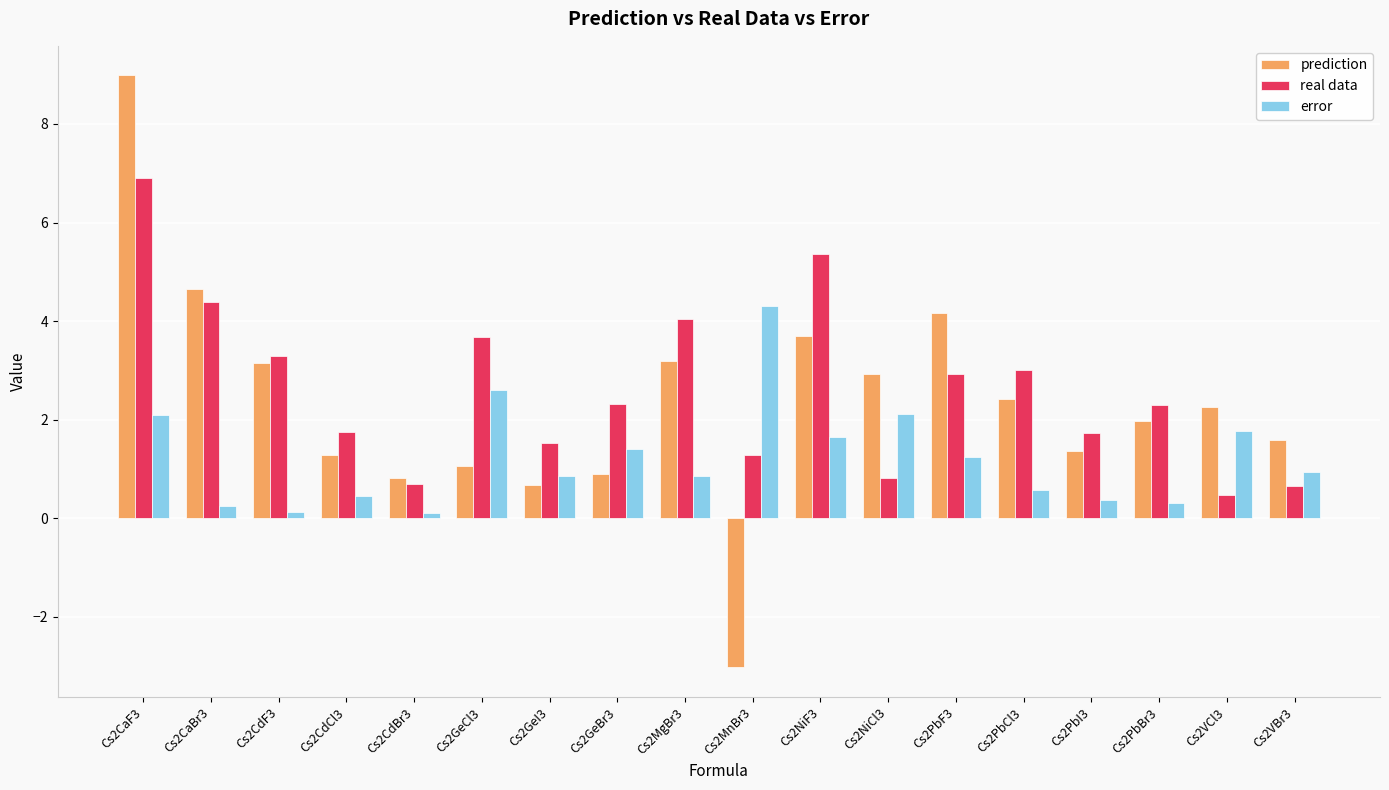

What is the label of the 15th bar from the right?

Cs2CdCl3